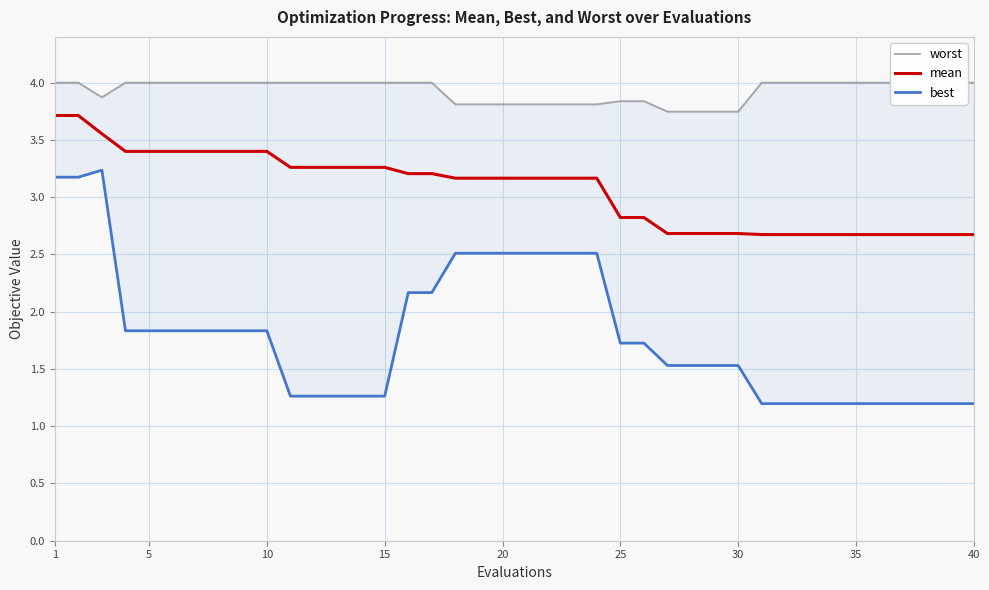

The value of mean at 35 is 2.7. True or false?

True